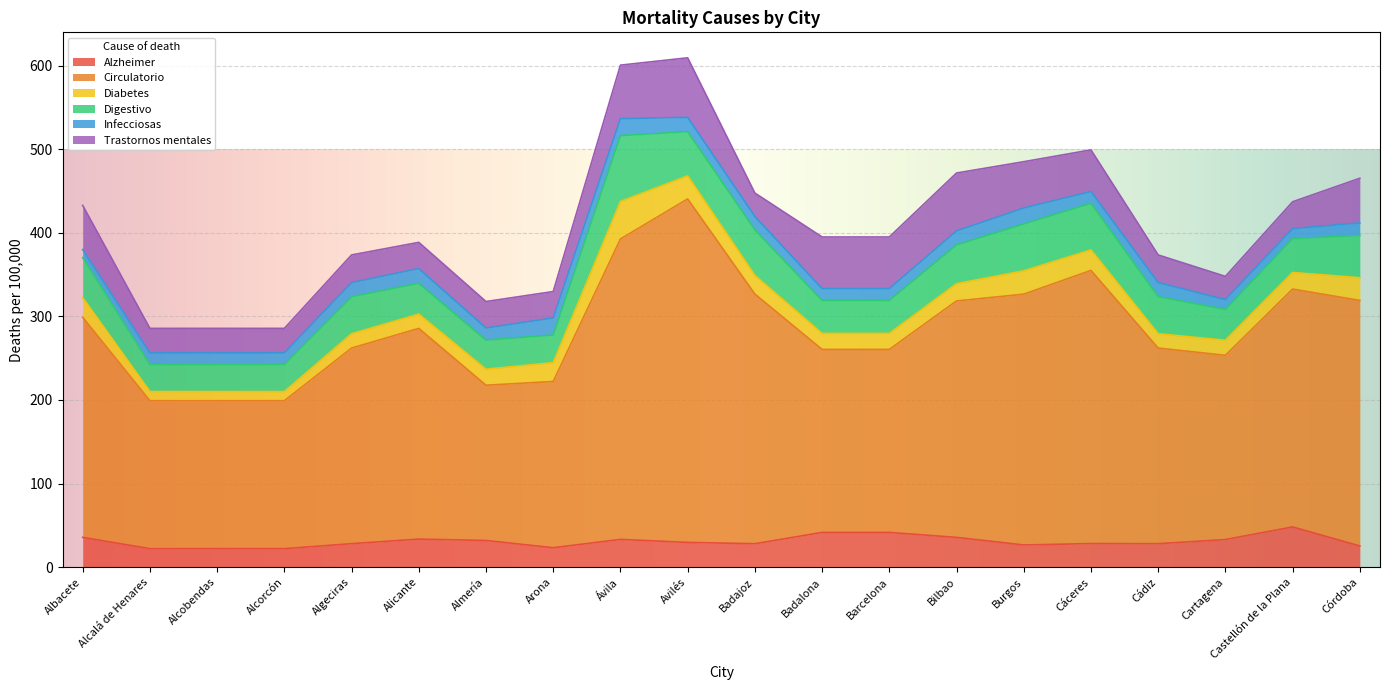

Reading left to right, what are all the values shown in this chart?

Alzheimer: 35.7	22.2	22.2	22.2	28.1	33.6	31.9	23.3	33.2	29.6	28.1	41.6	41.6	35.6	26.6	28.2	28.1	33.0	48.2	25.4
Circulatorio: 263.2	176.9	176.9	176.9	234.0	252.1	185.7	198.9	359.4	410.9	298.6	218.9	218.9	282.9	300.0	326.8	234.0	220.4	284.5	293.7
Diabetes: 23.5	11.0	11.0	11.0	17.1	17.1	19.2	22.5	44.9	27.6	22.4	19.1	19.1	20.6	28.0	24.5	17.1	18.0	19.9	27.2
Digestivo: 47.9	32.3	32.3	32.3	44.4	36.9	34.8	33.1	78.8	52.9	54.5	39.4	39.4	46.4	56.0	55.7	44.4	36.9	40.4	50.5
Infecciosas: 9.7	14.0	14.0	14.0	16.9	17.6	14.5	20.4	20.3	17.1	15.9	14.1	14.1	16.7	19.1	14.1	16.9	11.7	12.1	15.0
Trastornos mentales: 52.8	29.4	29.4	29.4	33.1	31.4	31.7	31.6	64.0	71.3	28.1	61.8	61.8	69.3	55.4	49.8	33.1	27.8	32.1	53.4